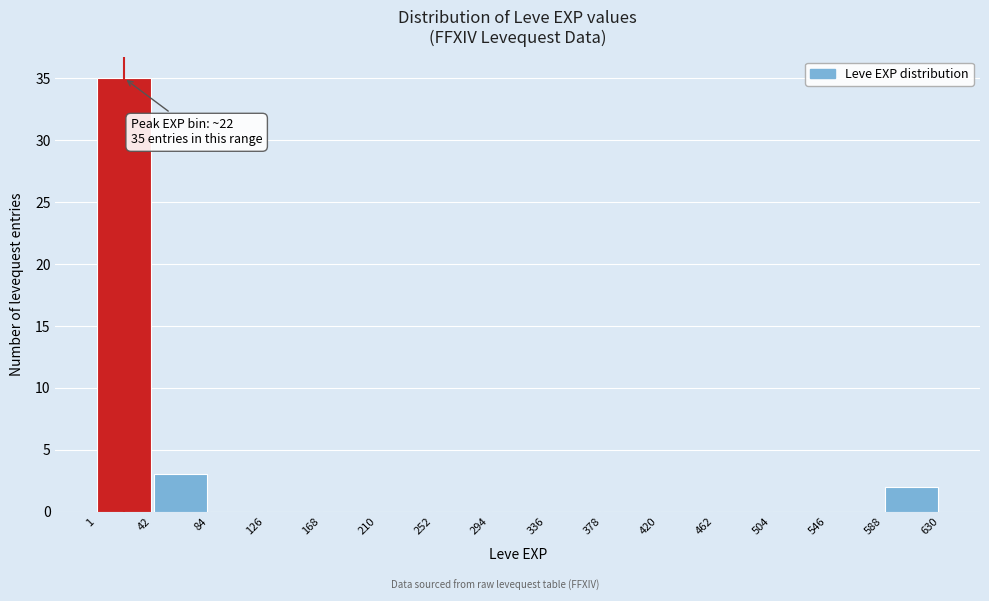

Which range on the x-axis has the tallest bar?

1 to 42